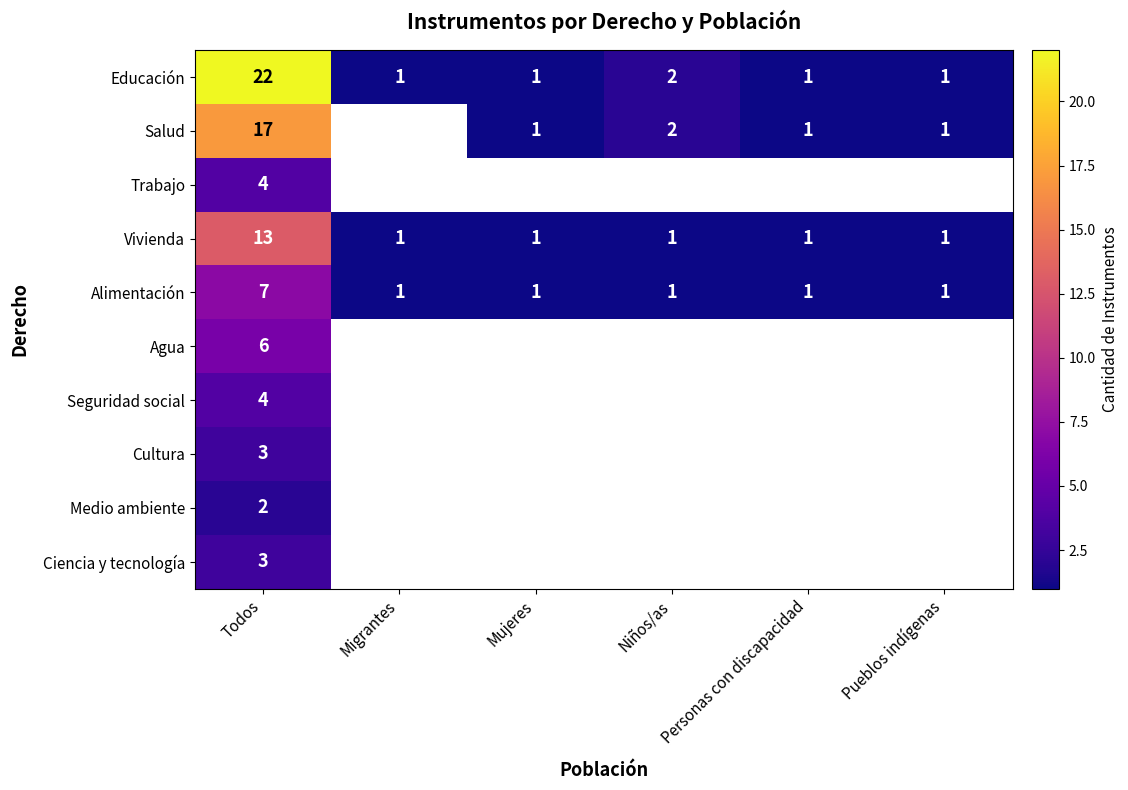

What is the difference between the highest and lowest values at Niños/as?

1.0